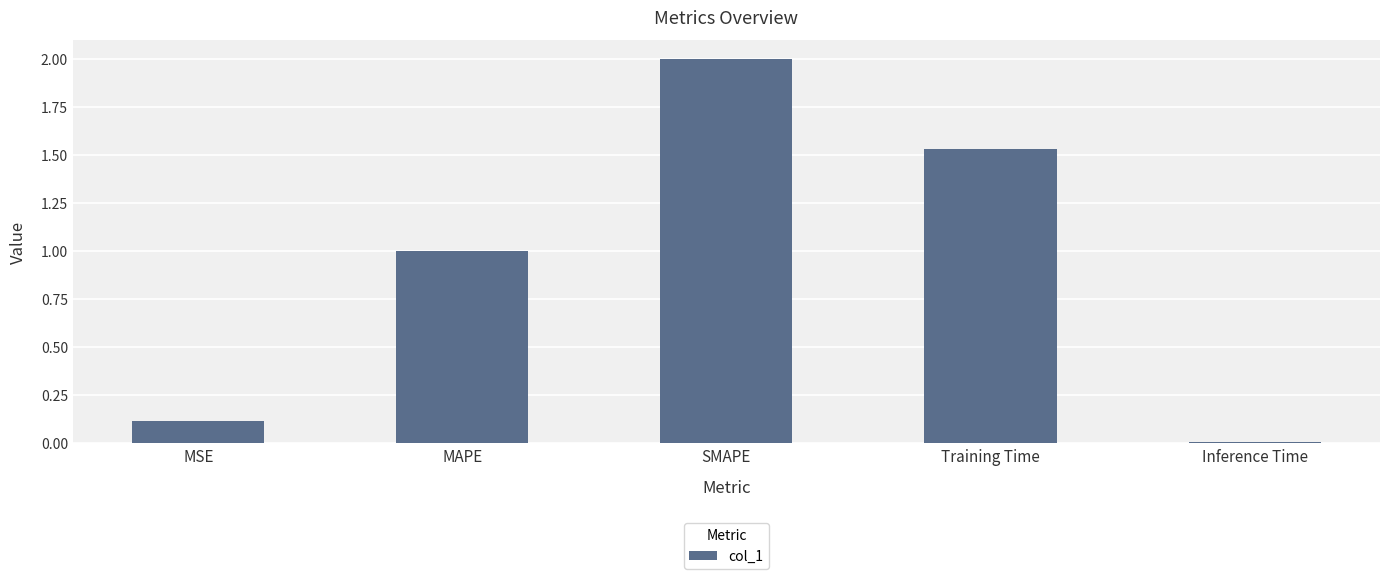

Count the number of values greater than 1.

3